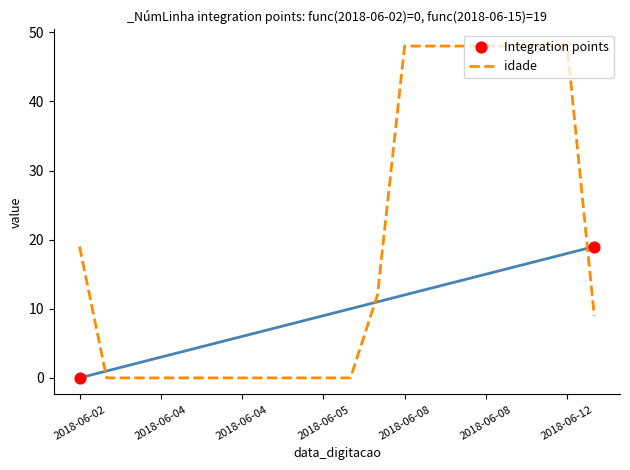

At how many categories does at least one series exceed 12?

9